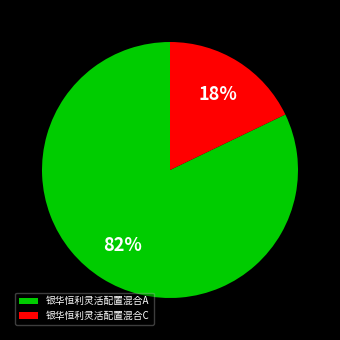

Which category has the smallest portion of the pie?

银华恒利灵活配置混合C